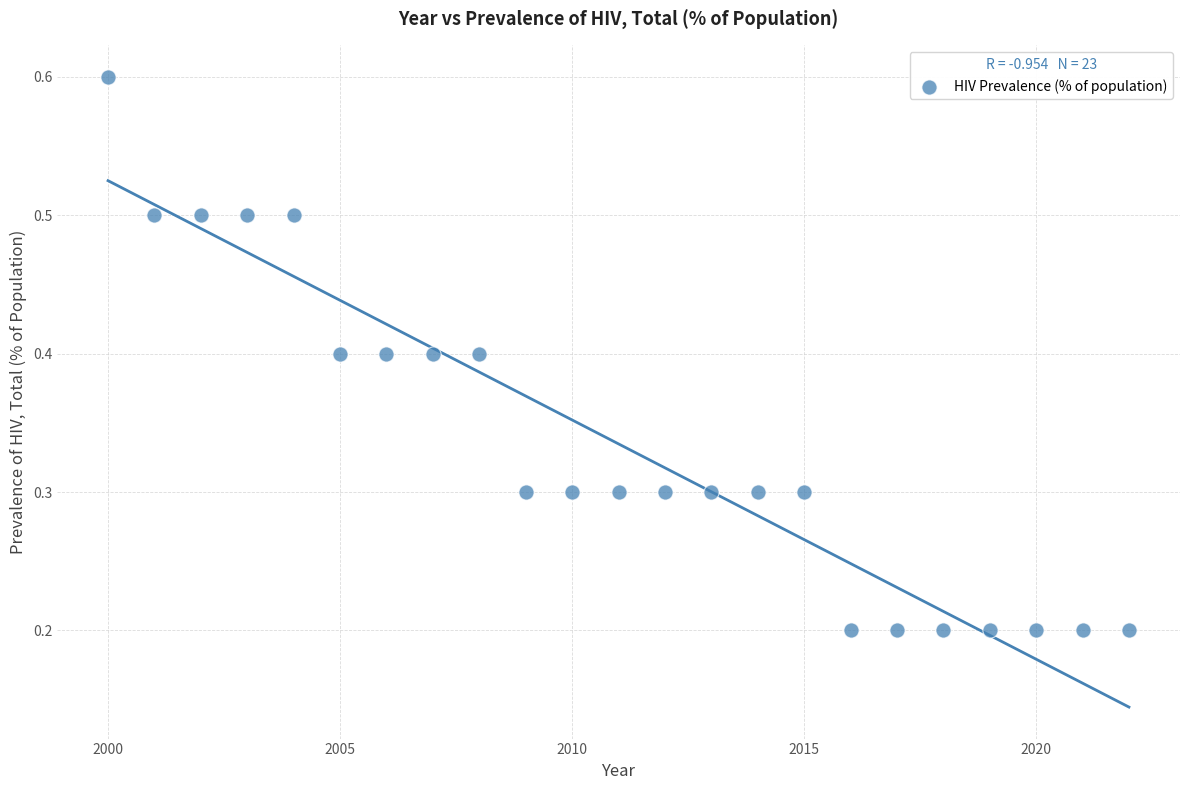

What is the range of Y values (max minus min)?

0.4